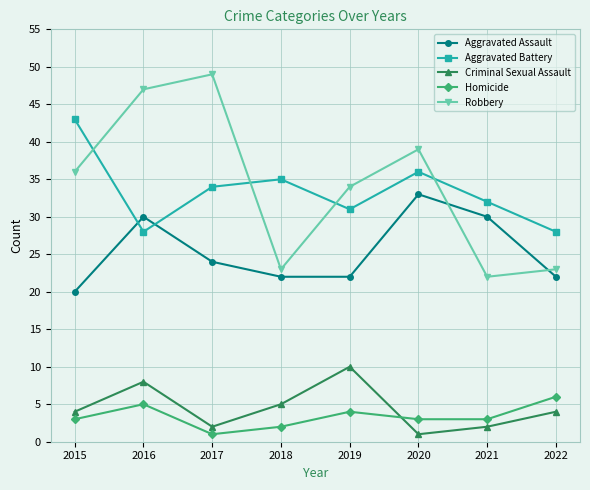

List the series in order of their peak value, highest first.

Robbery, Aggravated Battery, Aggravated Assault, Criminal Sexual Assault, Homicide